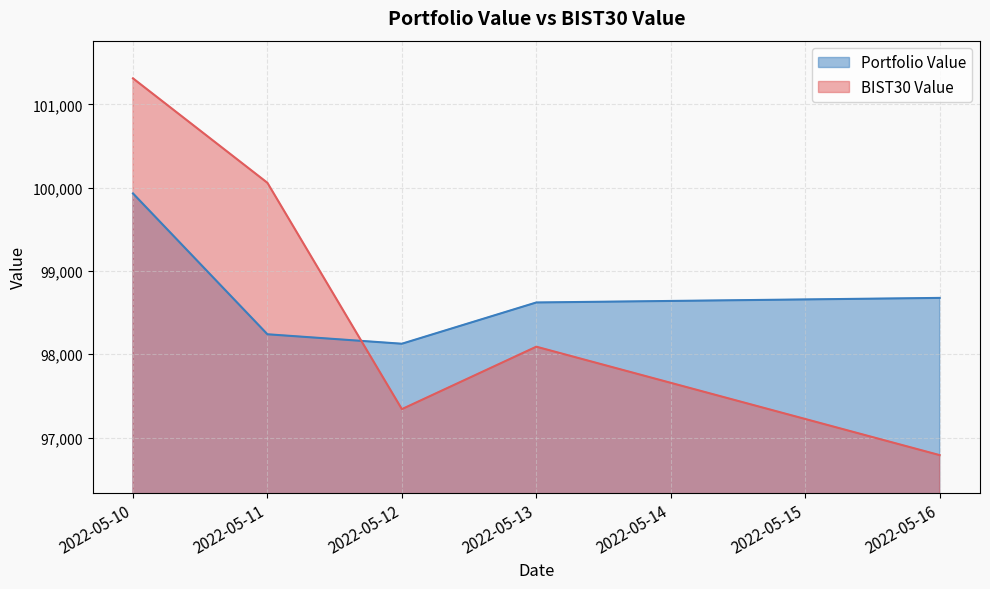

Which series has the largest total across all categories?

Portfolio Value